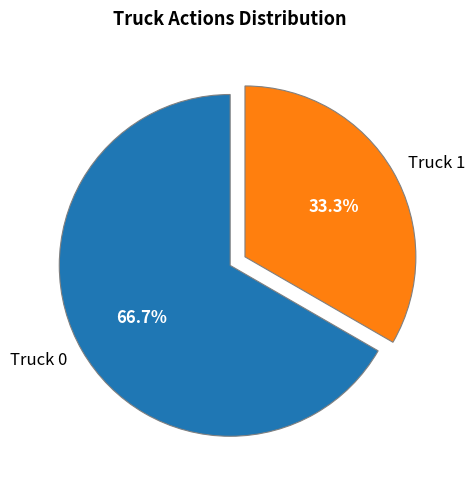

Does Truck 1 represent more than half of the total?

No